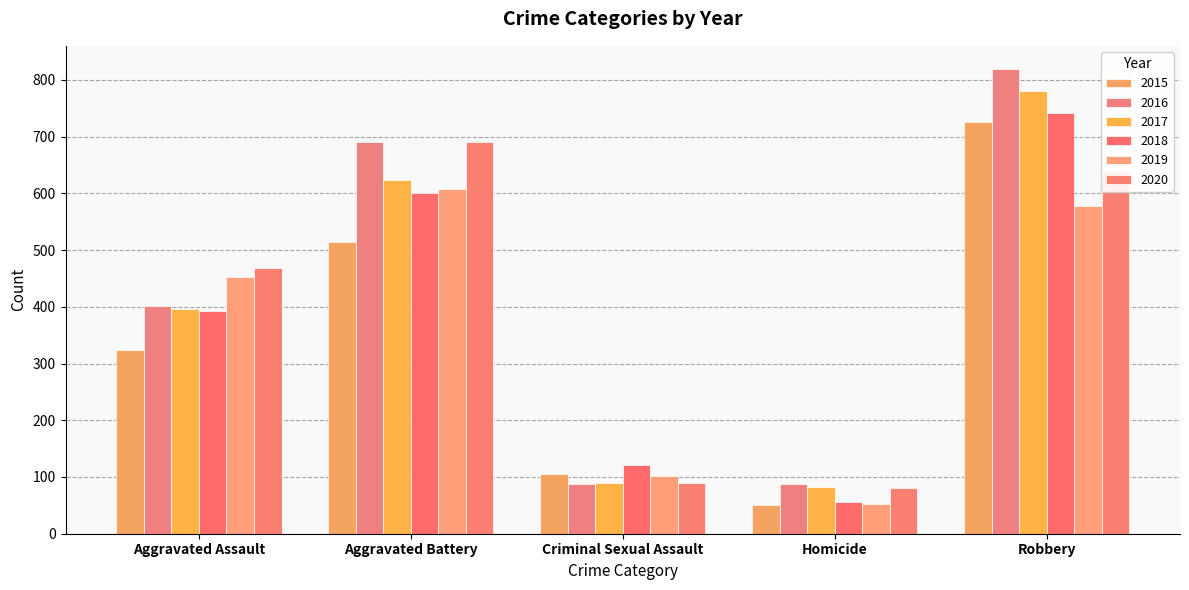

What is the value of the 2016 bar at the 3rd from the left?

87